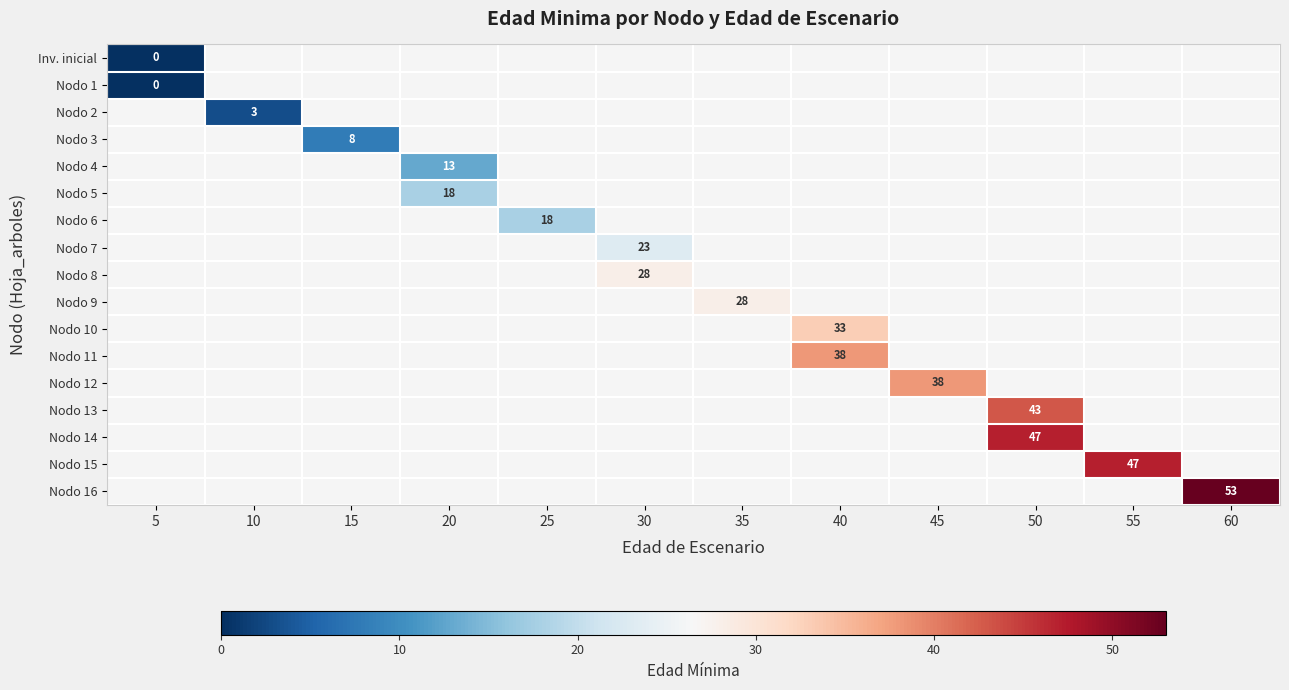

Is the value of Nodo 15 at 5 greater than the value of Nodo 12 at 20?

No